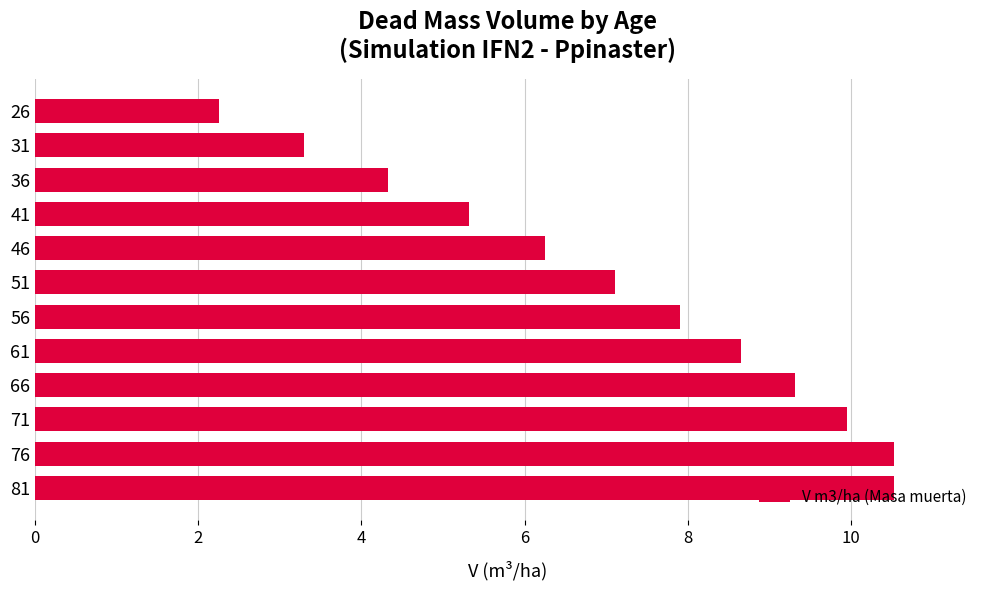

What is the smallest value displayed?

2.3